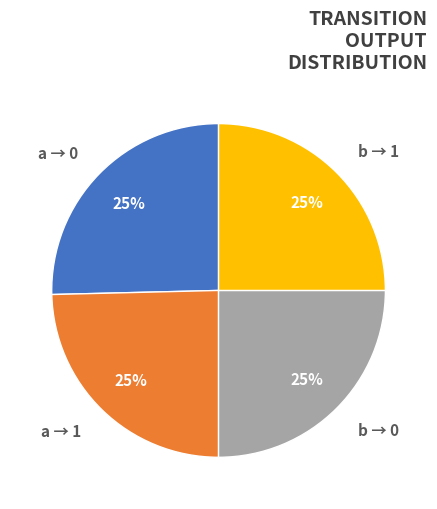

Approximately how many times larger is the value at b → 1 compared to a → 0?

1.0